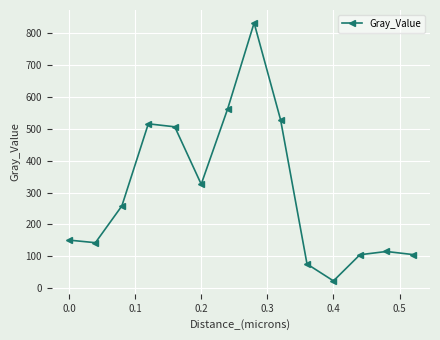

What is the difference between the second highest and second lowest values?

487.4